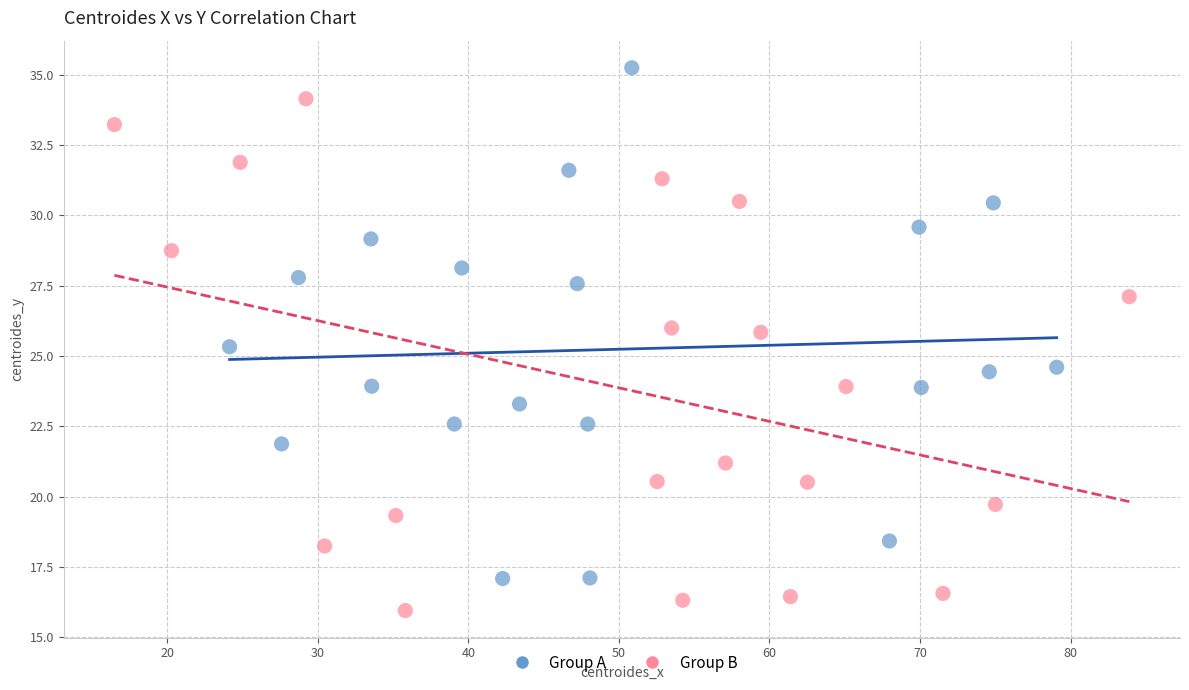

Which series contains the lowest Y value?

Group B